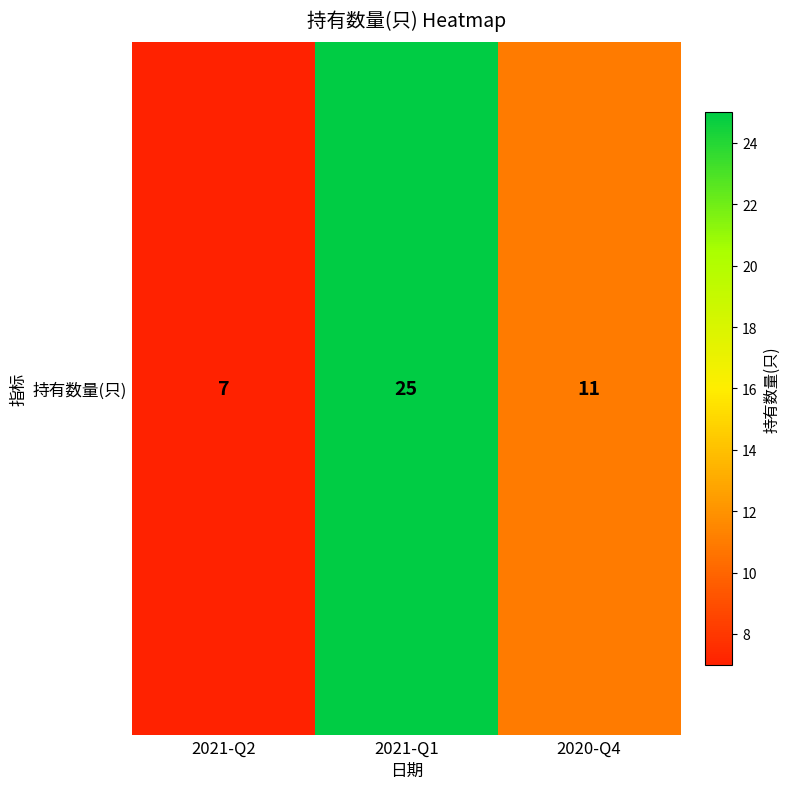

The value at 2021-Q1 is 36. True or false?

False